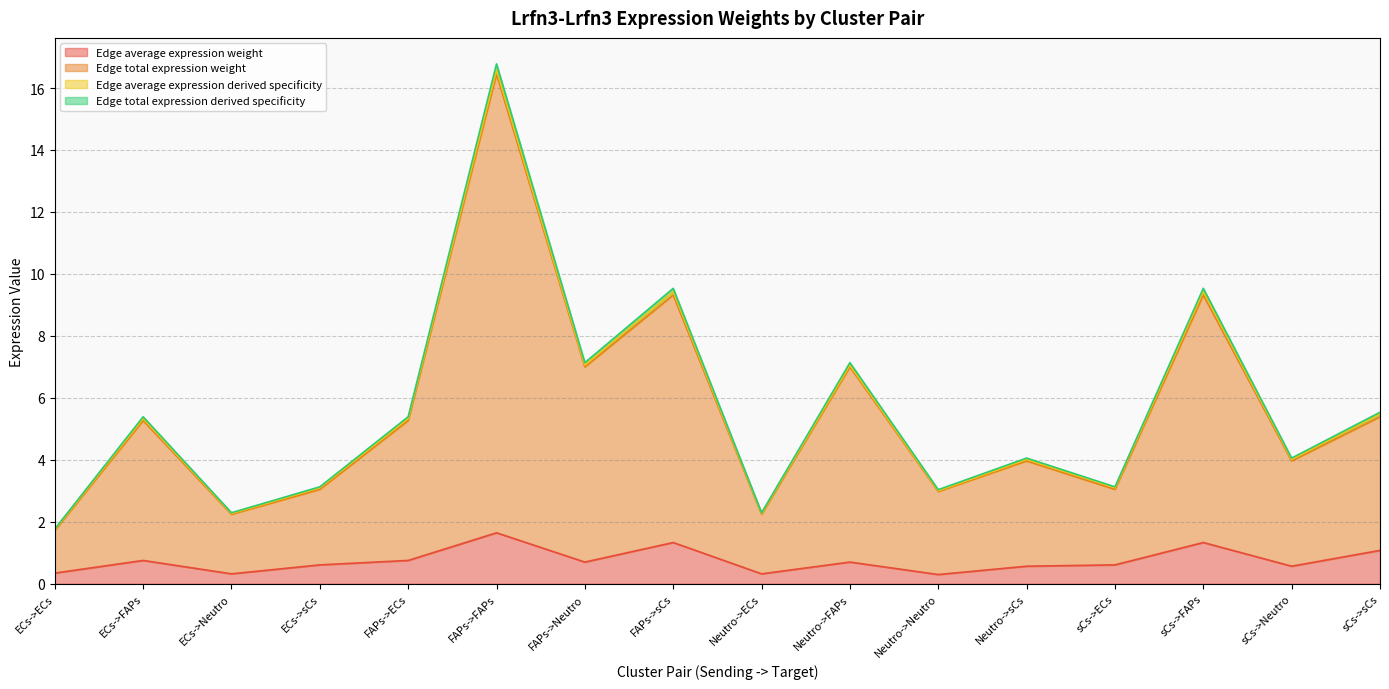

What is the label of the 8th point from the right?

Neutro->ECs